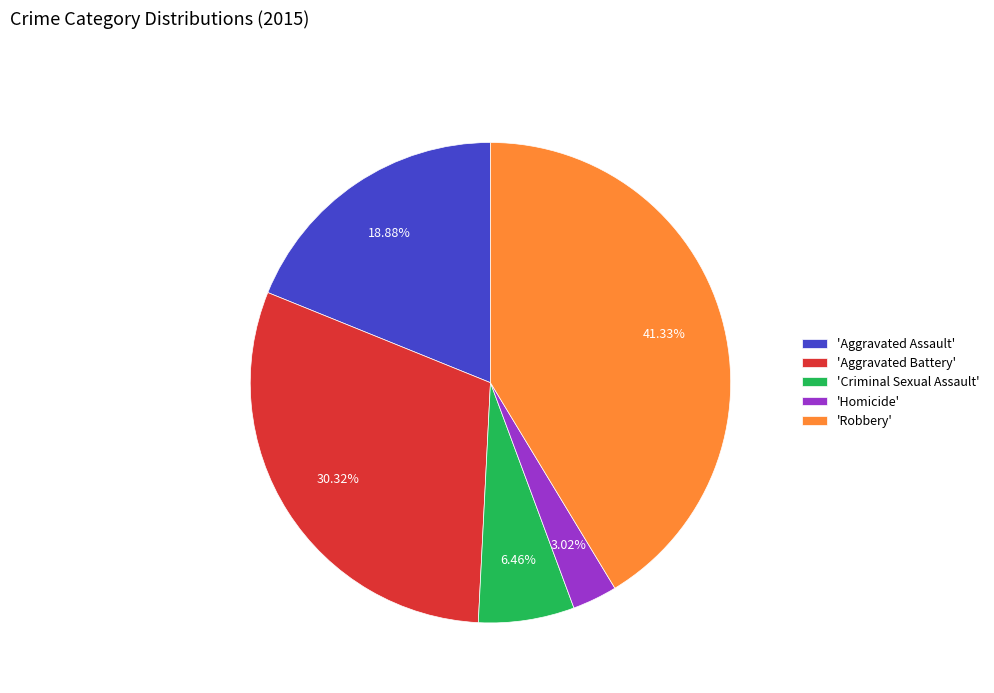

Is the sum of 'Aggravated Assault' and 'Criminal Sexual Assault' greater than half?

No